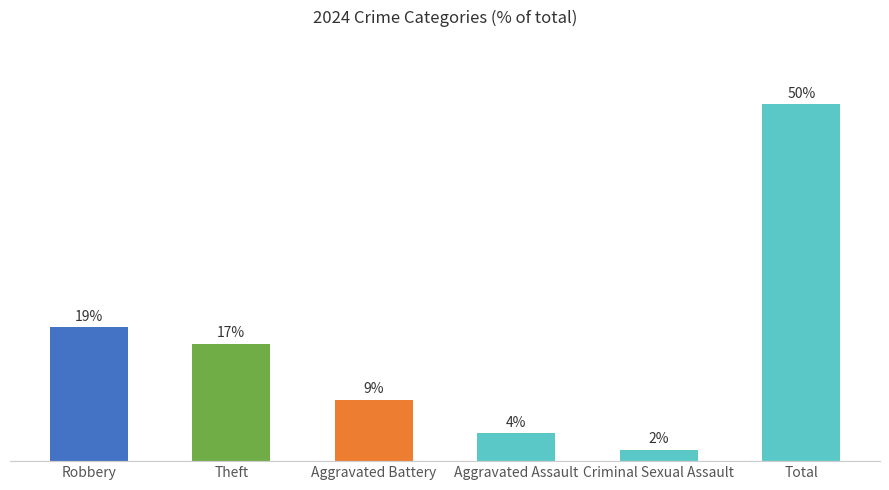

The value at Total is 50.4. True or false?

True